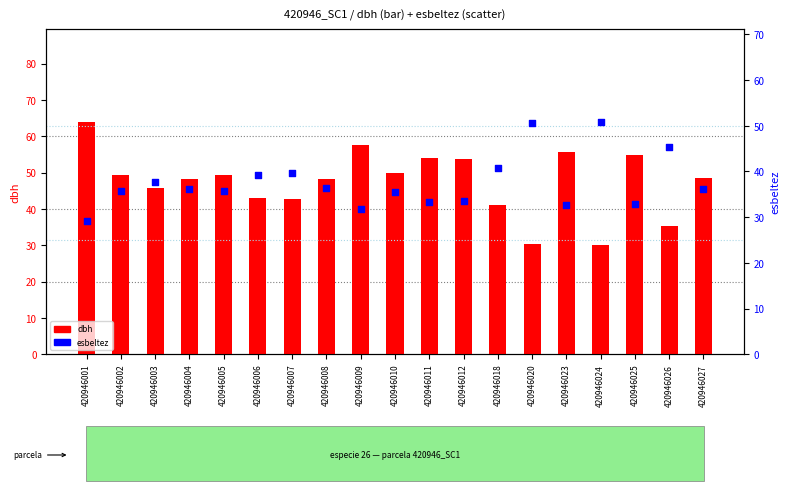

Is the value of dbh at 420946026 greater than the value of esbeltez at 420946001?

Yes